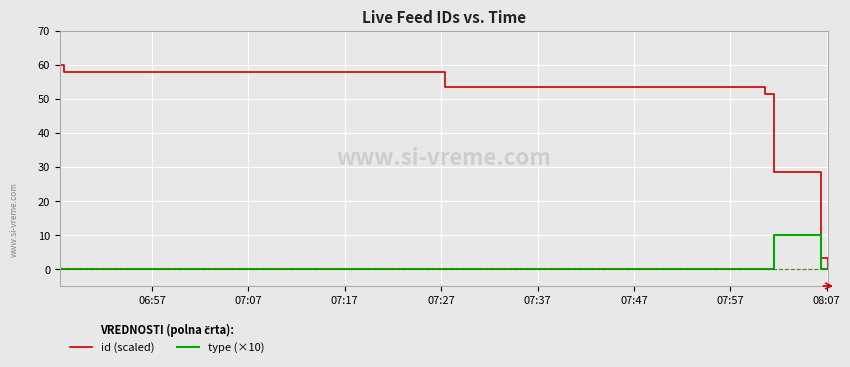

Which series has the largest total across all categories?

id (scaled)